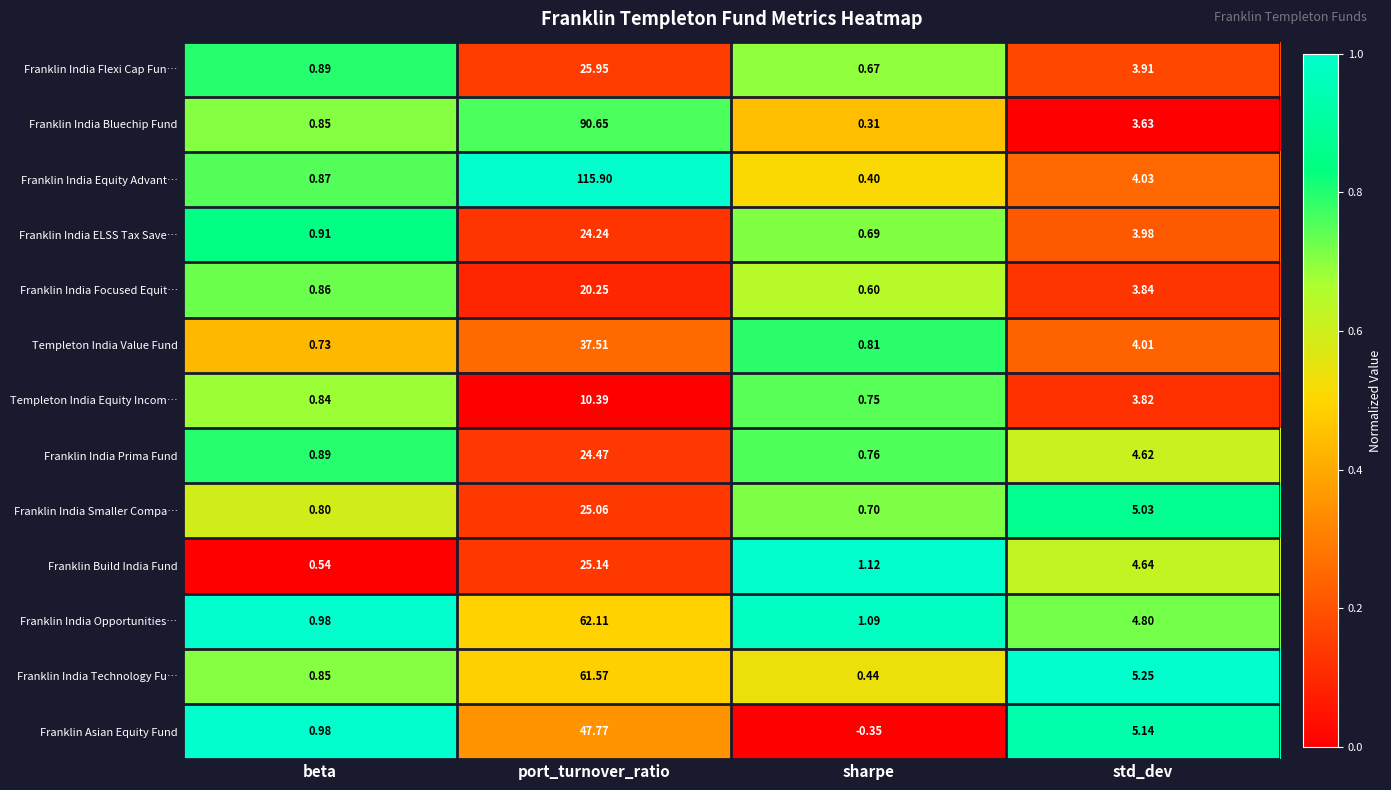

Rank the series at std_dev from lowest to highest value.

Franklin India Bluechip Fund, Templeton India Equity Incom…, Franklin India Focused Equit…, Franklin India Flexi Cap Fun…, Franklin India ELSS Tax Save…, Templeton India Value Fund, Franklin India Equity Advant…, Franklin India Prima Fund, Franklin Build India Fund, Franklin India Opportunities…, Franklin India Smaller Compa…, Franklin Asian Equity Fund, Franklin India Technology Fu…